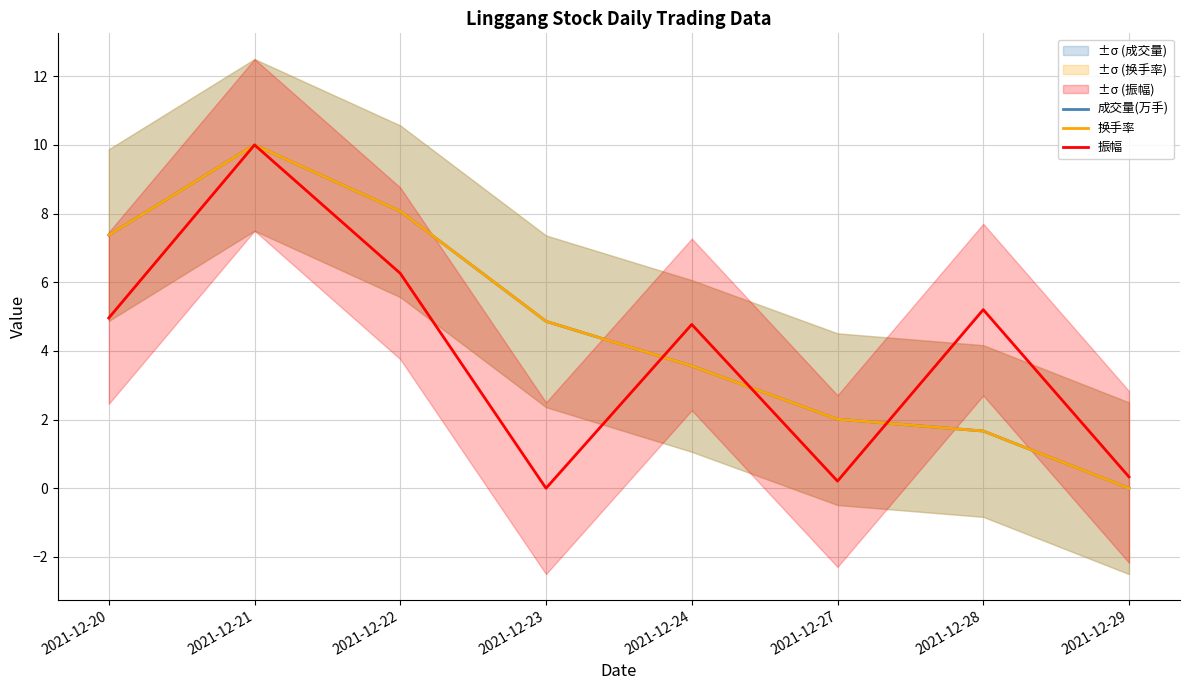

Reading left to right, extract all data points from this chart.

成交量(万手): 7.4	10.0	8.1	4.9	3.6	2.0	1.7	0.0
换手率: 7.4	10.0	8.1	4.9	3.6	2.0	1.7	0.0
振幅: 5.0	10.0	6.3	0.0	4.8	0.2	5.2	0.3